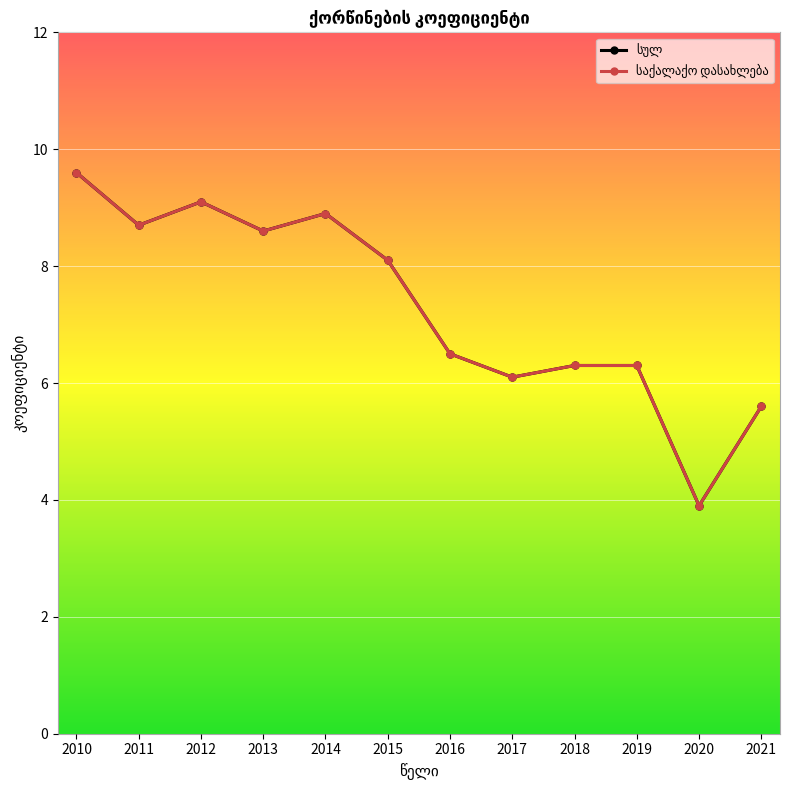

Does the chart have visible grid lines?

Yes